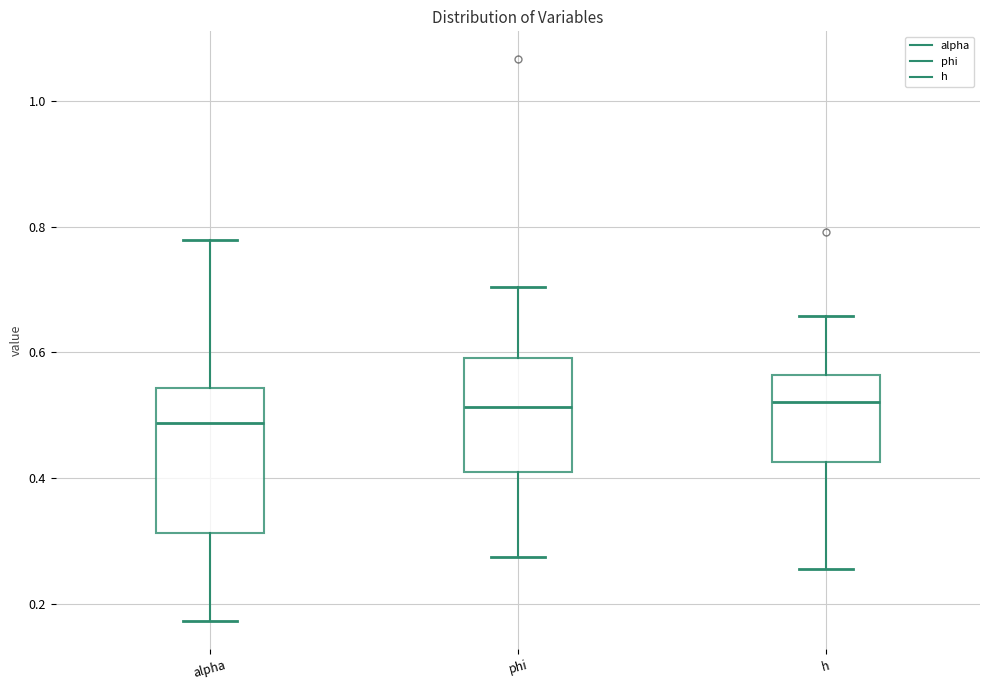

Reading left to right, read every box against the y-axis: the position of its median line, the range the box covers, and the ends of its whiskers. The values are not printed on the chart, so give them approximately, as read against the axis.

alpha: median 0.48, box 0.32 to 0.54, whiskers 0.18 to 0.78
phi: median 0.52, box 0.40 to 0.60, whiskers 0.28 to 0.70
h: median 0.52, box 0.42 to 0.56, whiskers 0.26 to 0.66